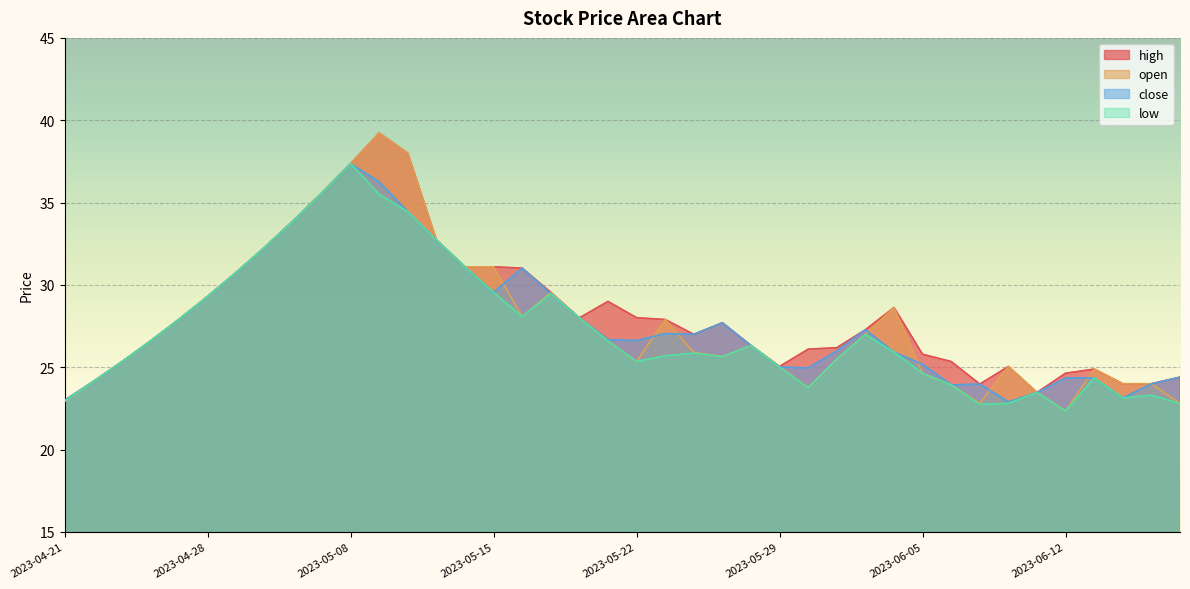

Rank the series by their maximum value, from lowest to highest.

close, low, high, open